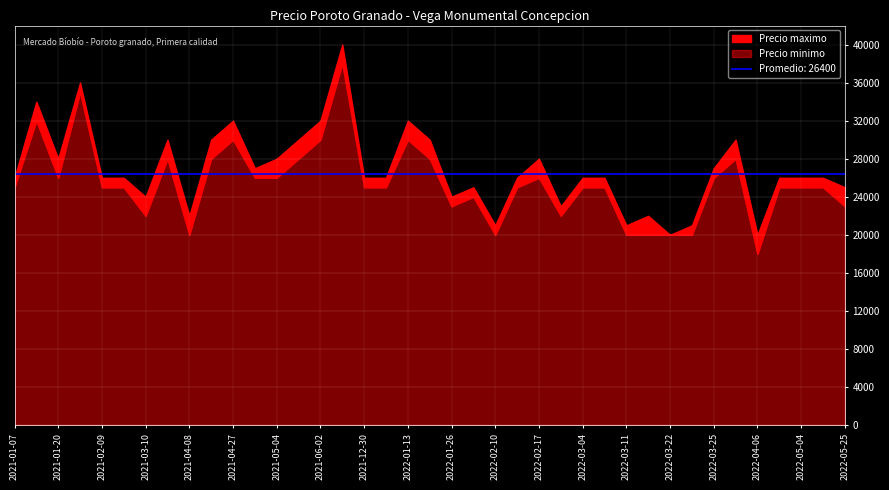

What is the difference between the maximum and minimum values in the Precio minimo series?

20000